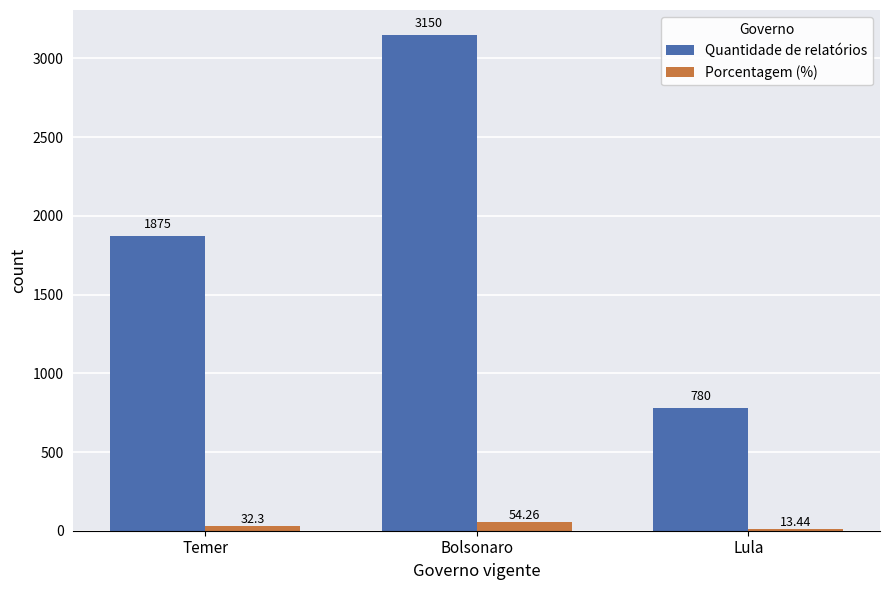

What is the total value across all series at Bolsonaro?

3204.3